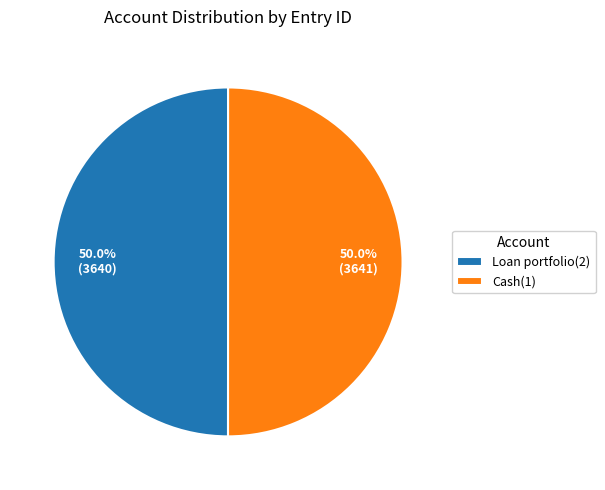

What is the total percentage of Cash(1) and Loan portfolio(2)?

100.0%